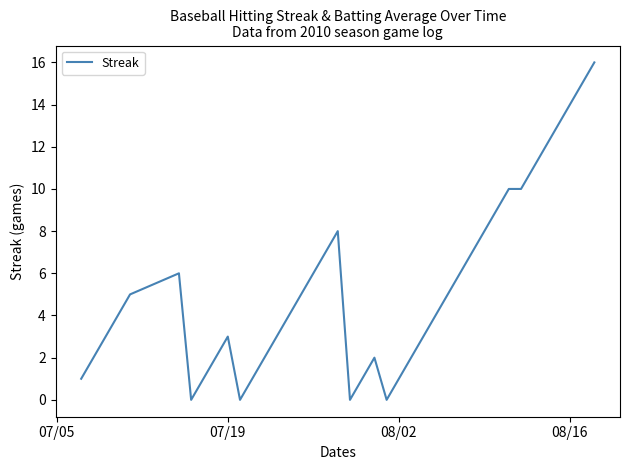

What is the greatest value displayed?

16